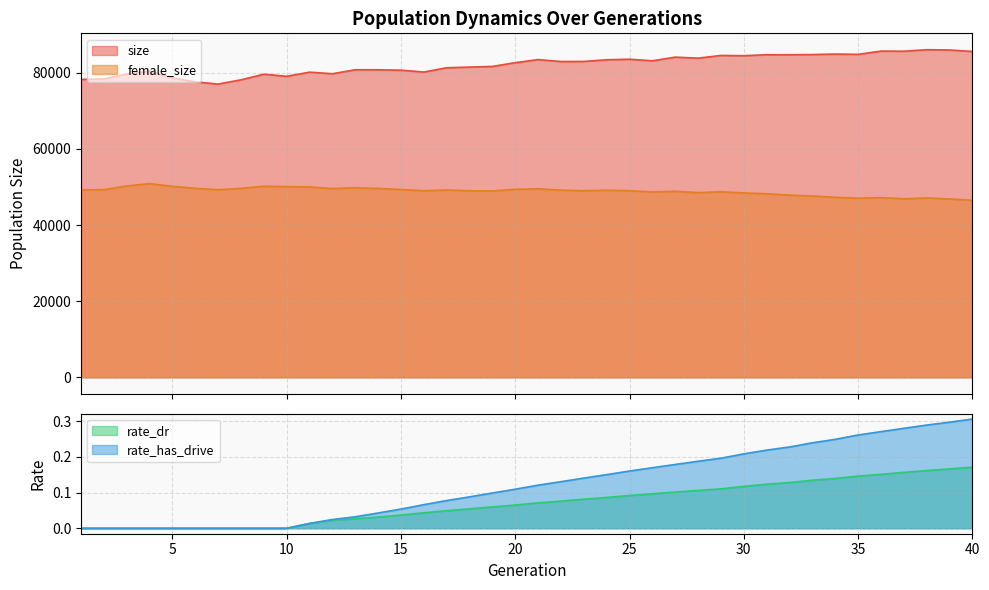

How many interior local peaks does the size series have?

12